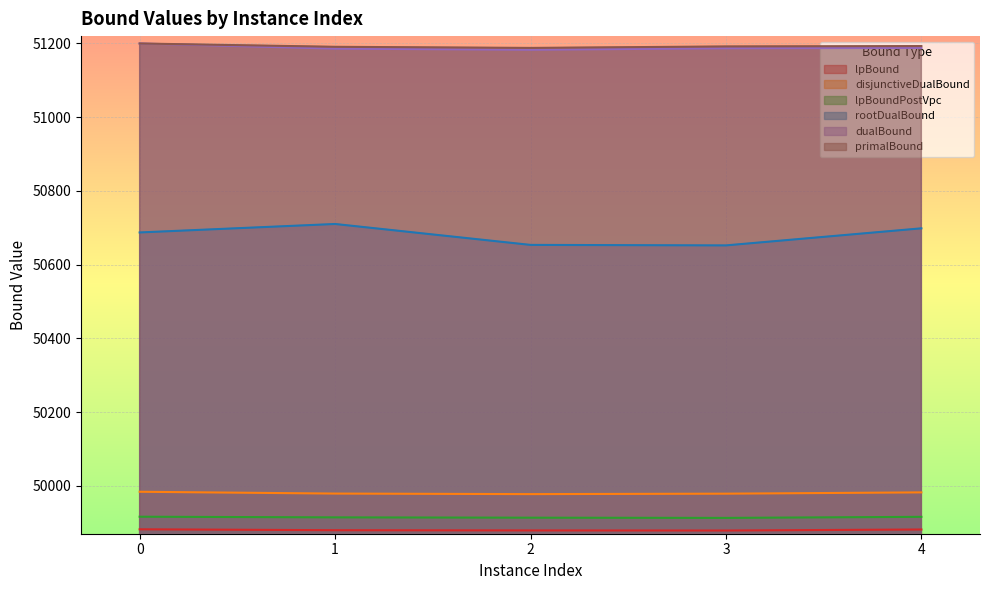

What value does the dualBound series have at 3?

51187.0